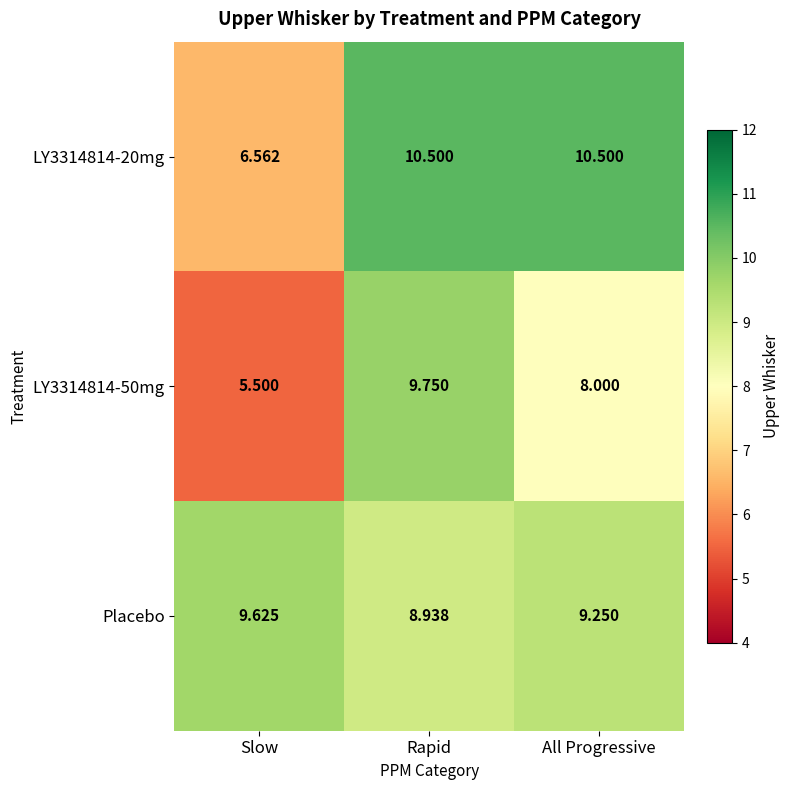

At how many categories does at least one series exceed 9?

3